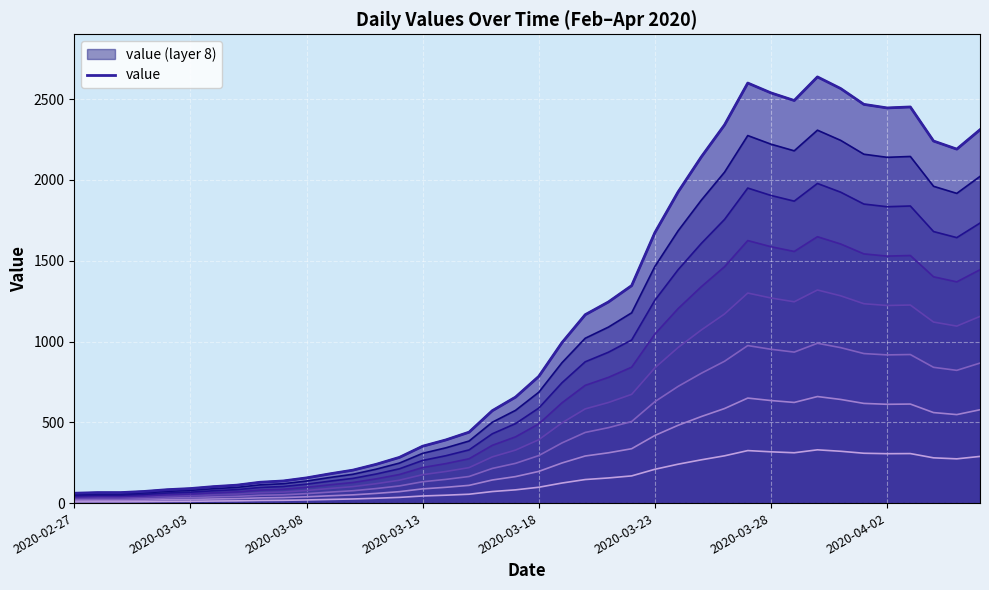

Where is the first local maximum?

29